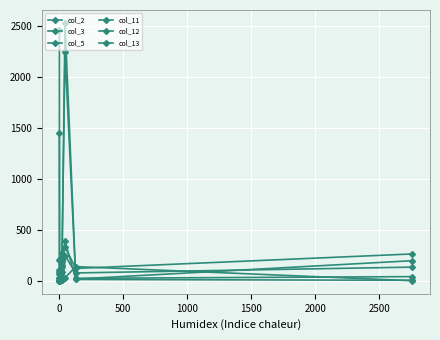

What is the maximum value for col_3?

2458